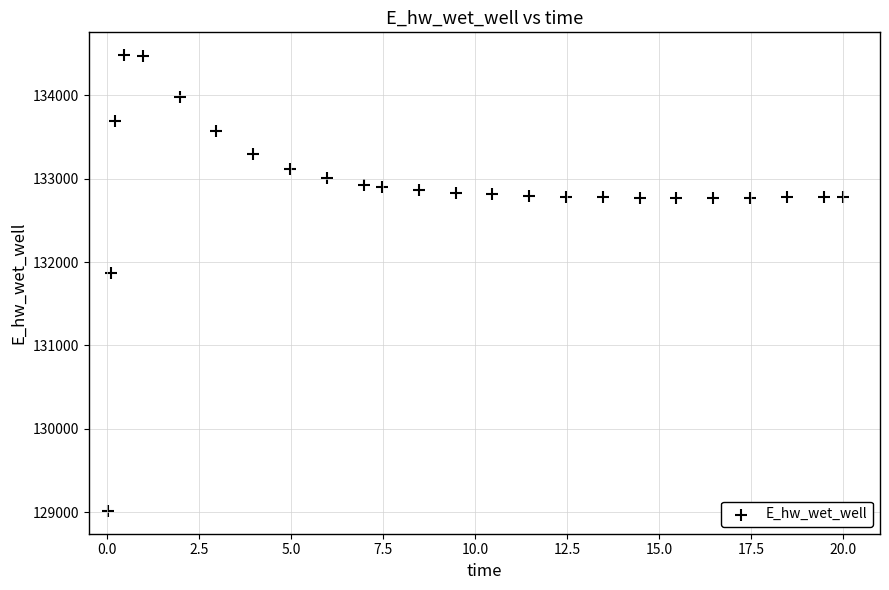

What is the range of X values (max minus min)?

20.0